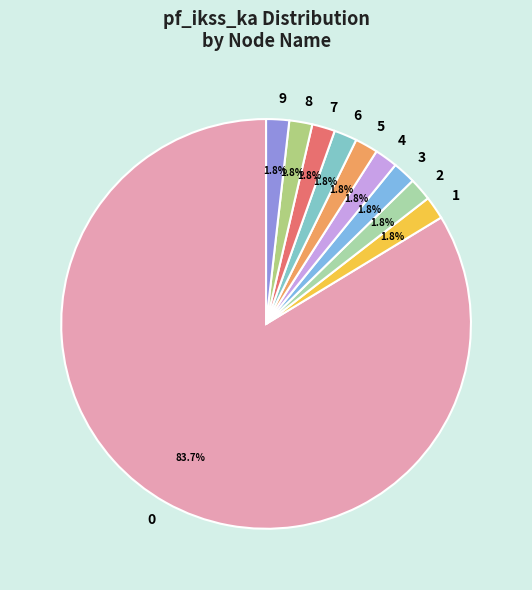

True or false: 0 accounts for 84% of the total.

True